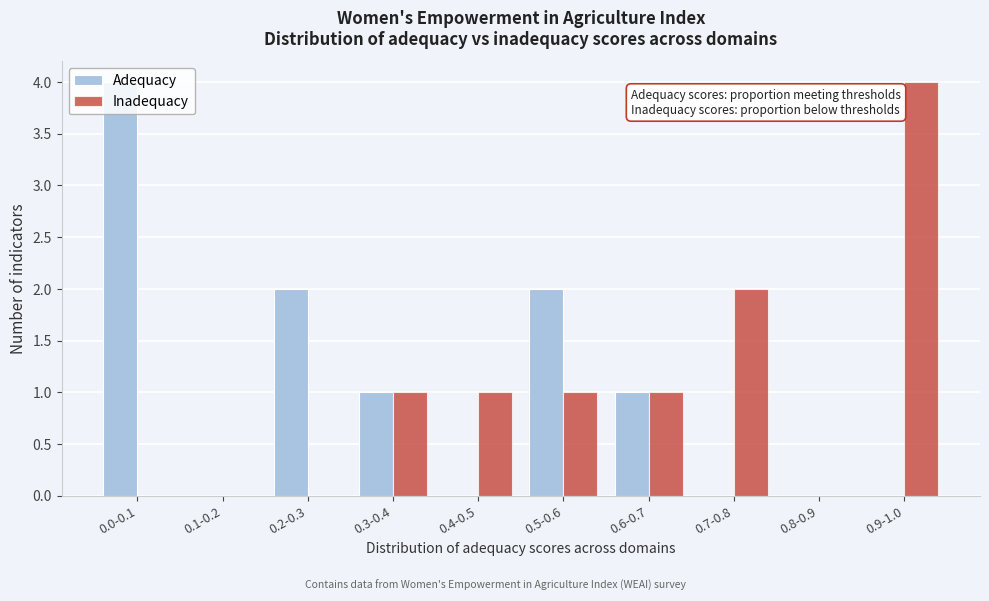

The value of Adequacy at 0.7-0.8 is 2. True or false?

False